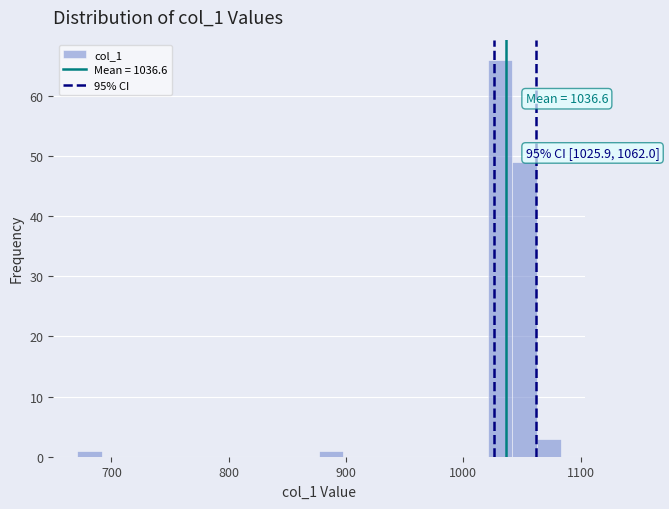

Read against the x-axis, roughly where is the centre of the tallest bar?

1030